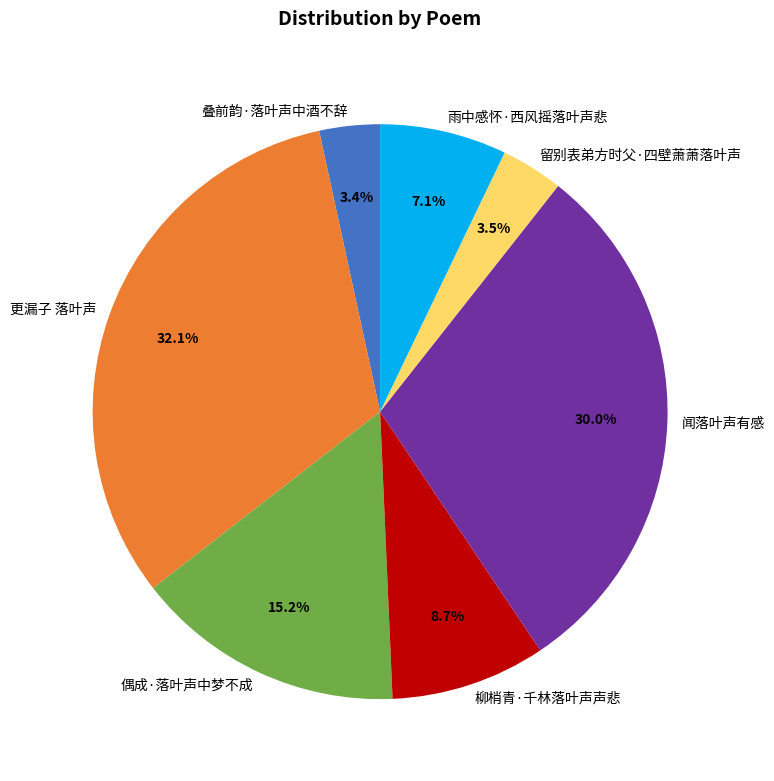

Which category has the biggest portion of the pie?

更漏子 落叶声